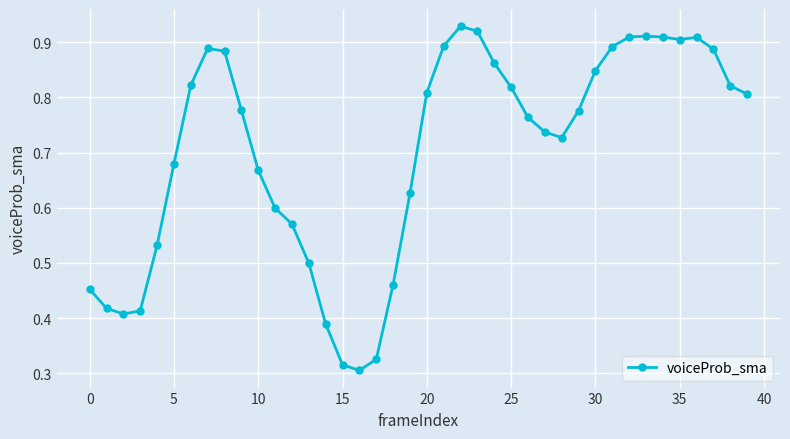

What is the sum of all values?

28.1